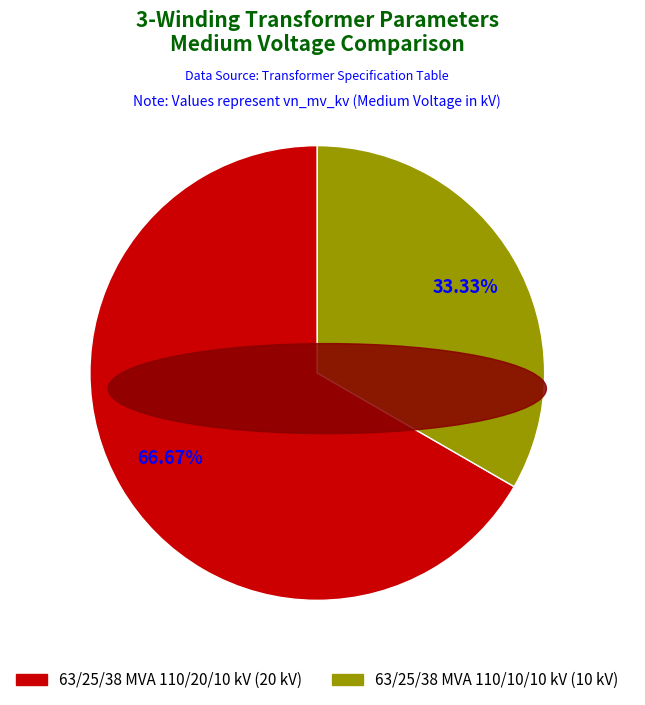

To the nearest percent, what is the difference between the largest and smallest slice percentages?

33%